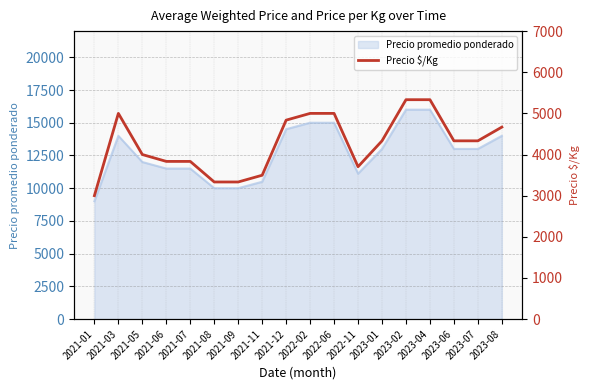

Rank the categories by value from highest to lowest.

2023-02, 2023-04, 2021-03, 2022-02, 2022-06, 2021-12, 2023-08, 2023-01, 2023-06, 2023-07, 2021-05, 2021-06, 2021-07, 2022-11, 2021-11, 2021-08, 2021-09, 2021-01